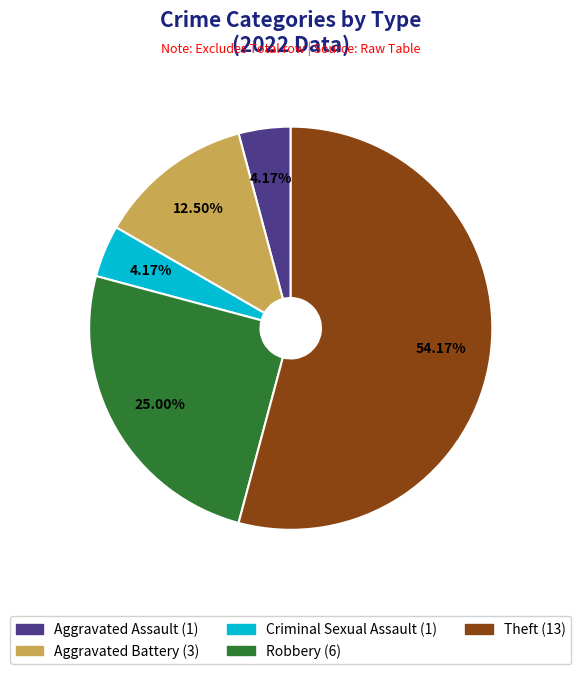

Between Criminal Sexual Assault and Robbery, which is larger?

Robbery